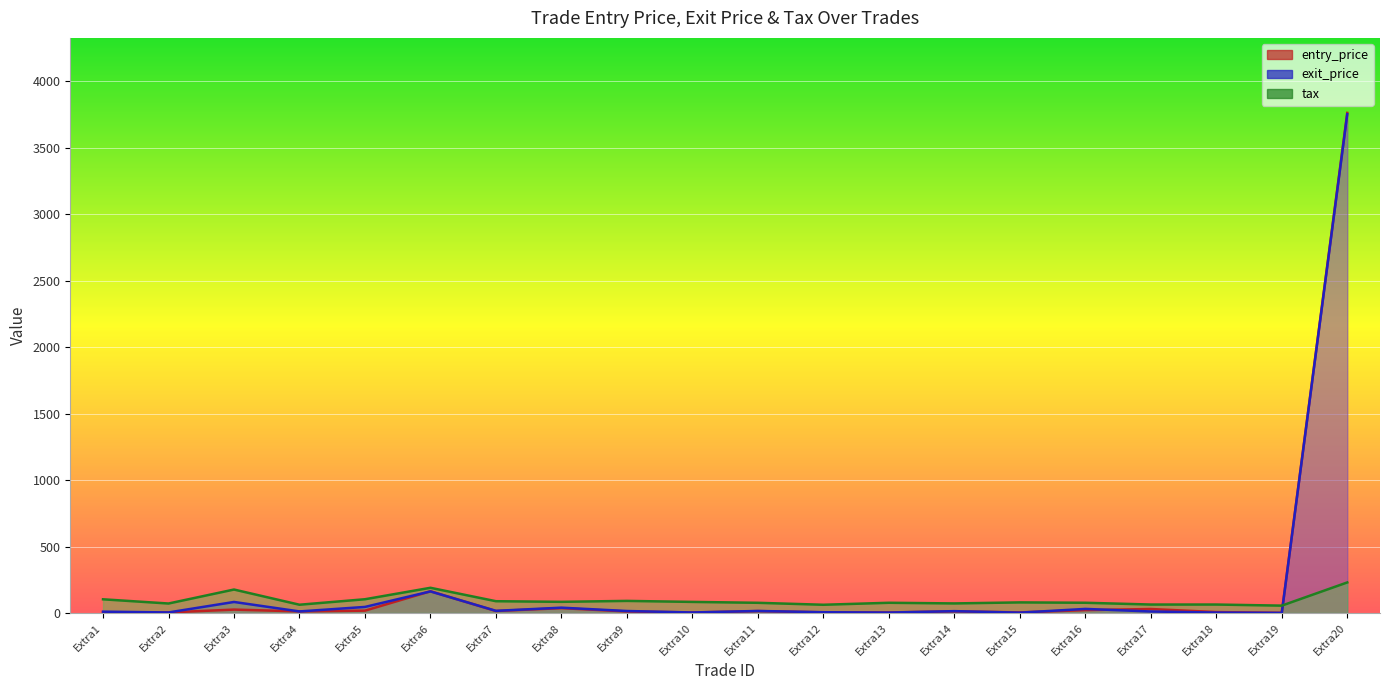

True or false: tax and entry_price cross at least once.

True